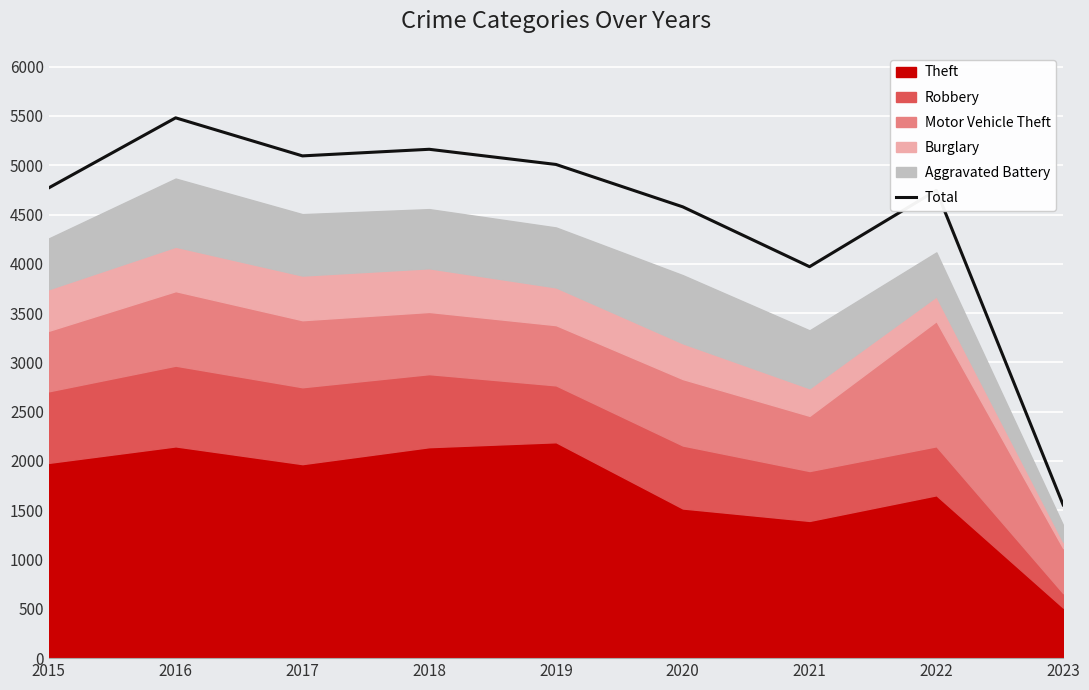

What is the lowest value of the Total series?

1555